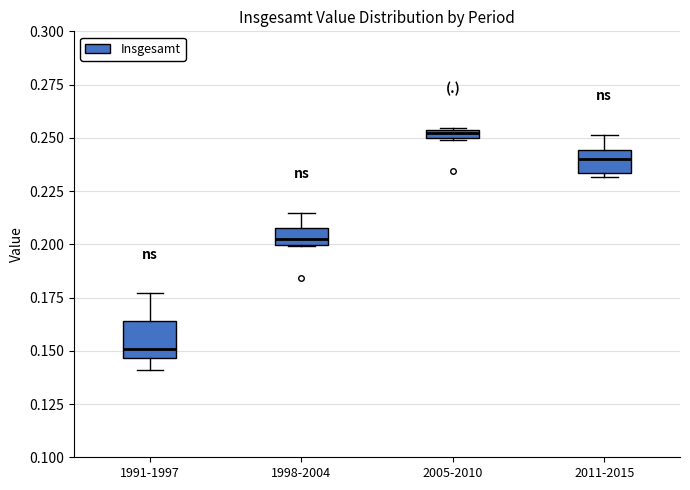

Which box has the highest median line?

2005-2010